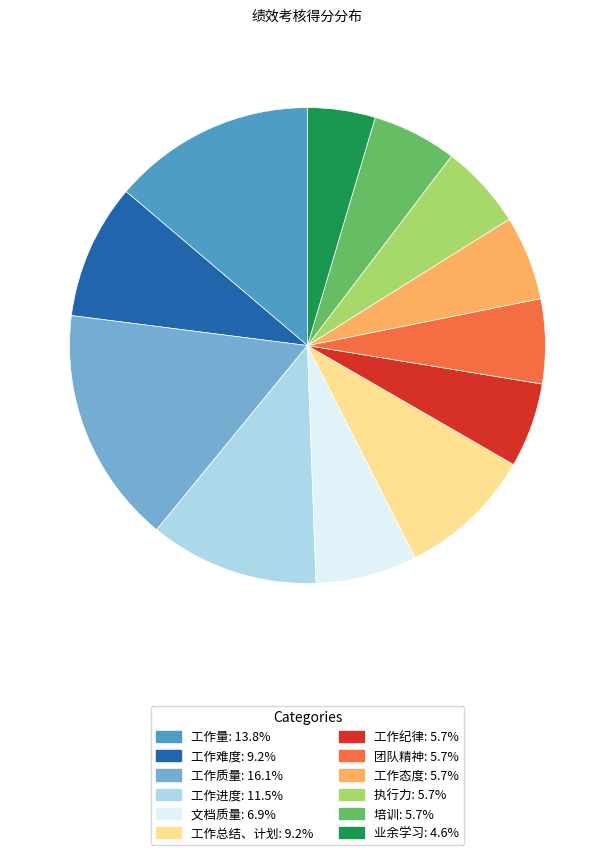

Approximately how many times larger is the value at 执行力: 5.7% compared to 工作纪律: 5.7%?

1.0